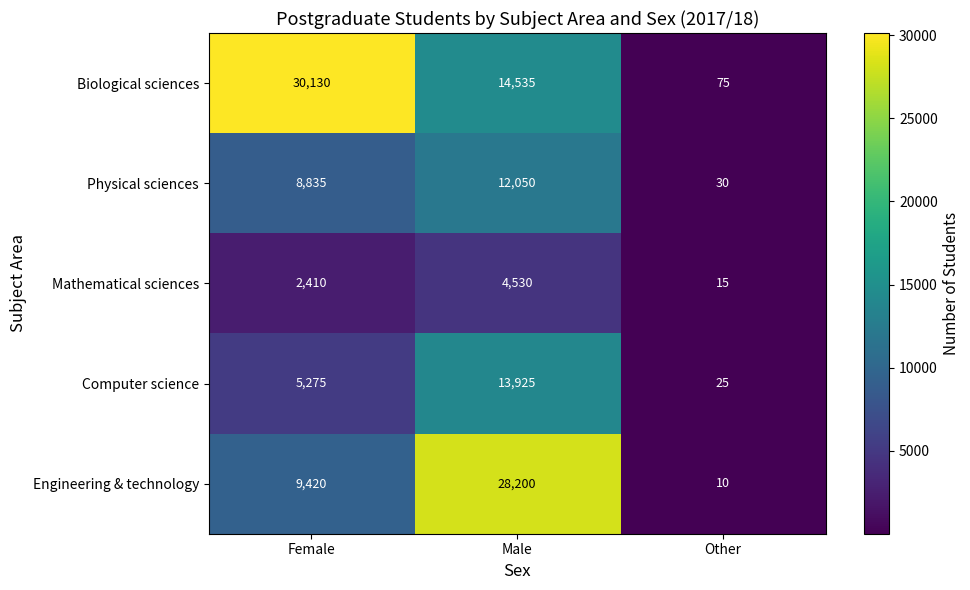

Count the Biological sciences values in the range 75 to 30130.

3